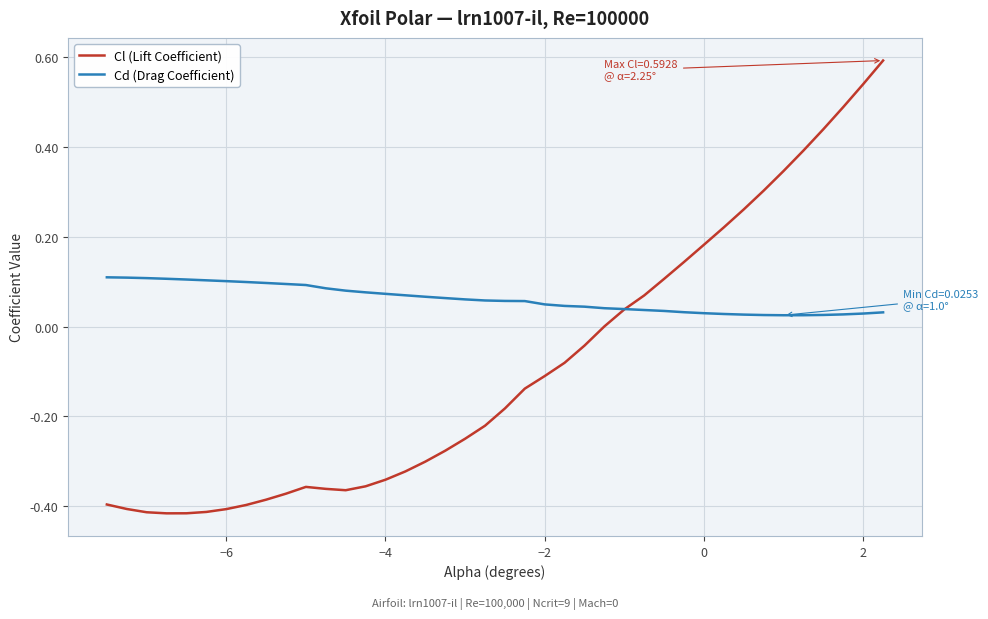

Which series has the largest total across all categories?

Cd (Drag Coefficient)